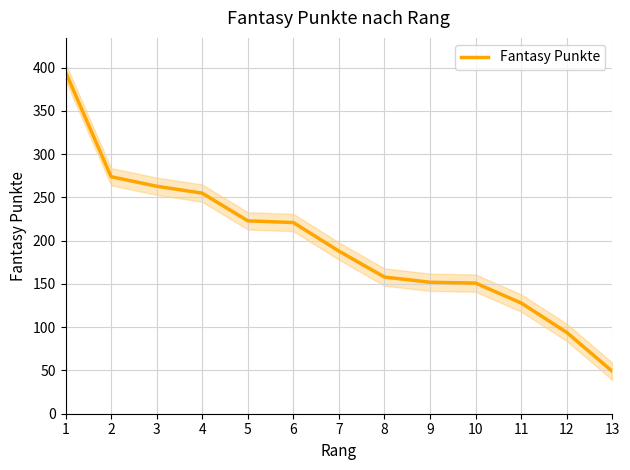

Is it true that the value at 10 is 68?

False